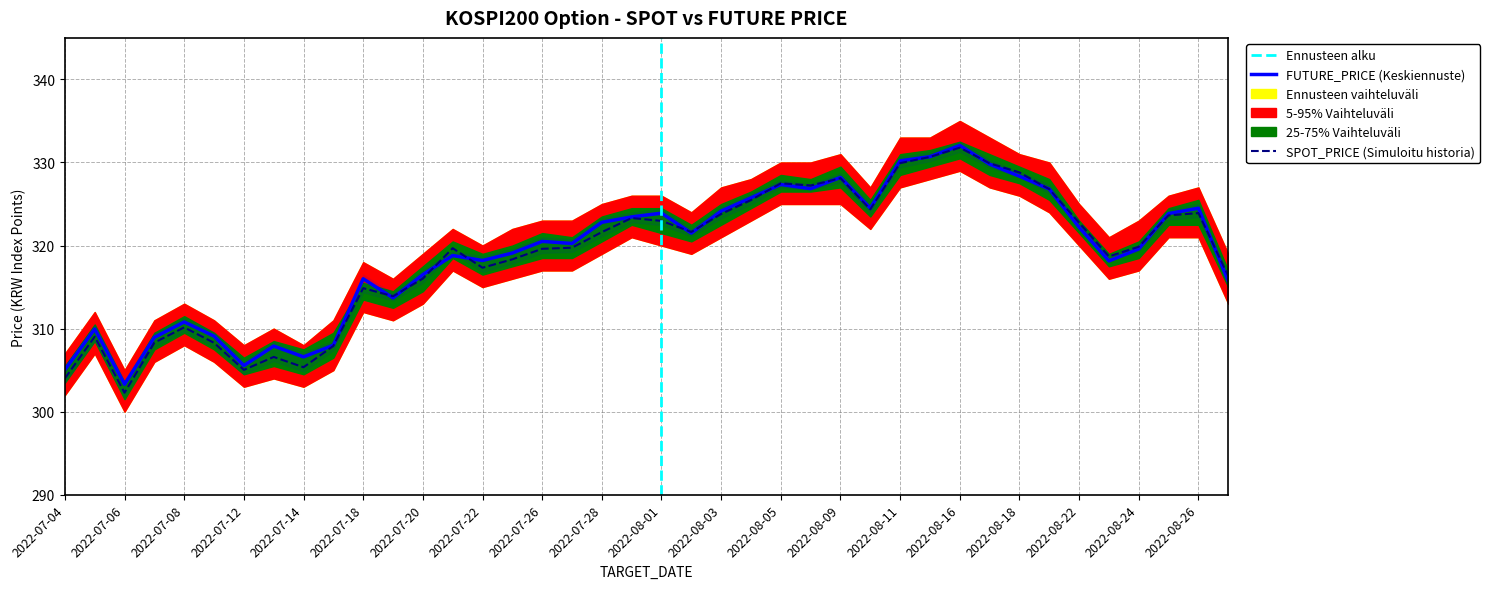

After their last crossing, which series has the higher values: SPOT_PRICE or FUTURE_PRICE?

SPOT_PRICE